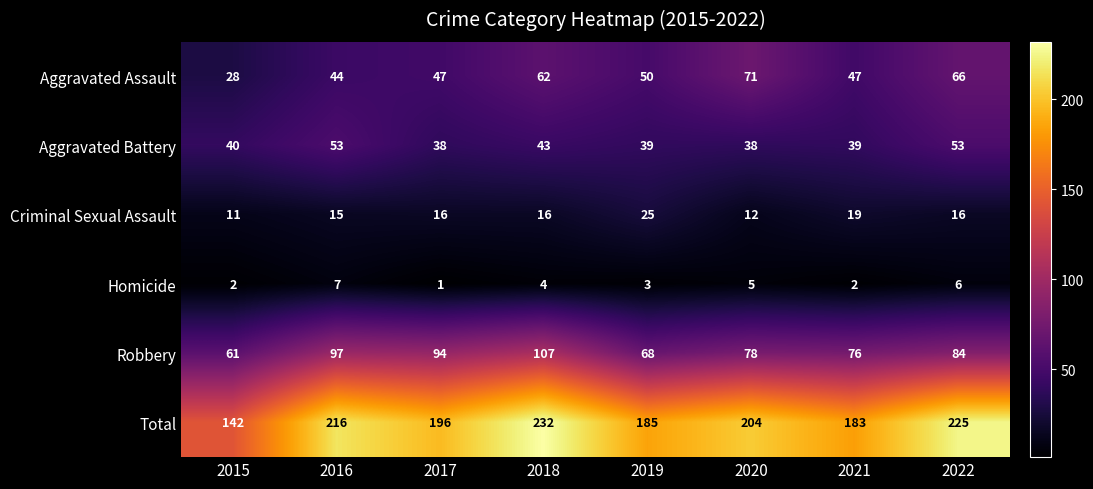

The Homicide series shows 2 at 2015. True or false?

True